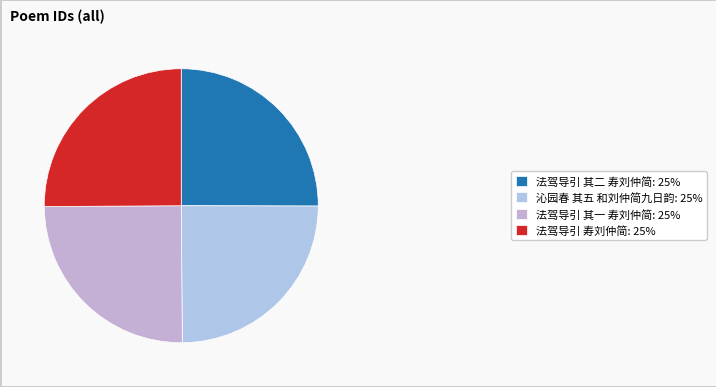

To the nearest percent, what portion does 法驾导引 寿刘仲简 represent?

25%